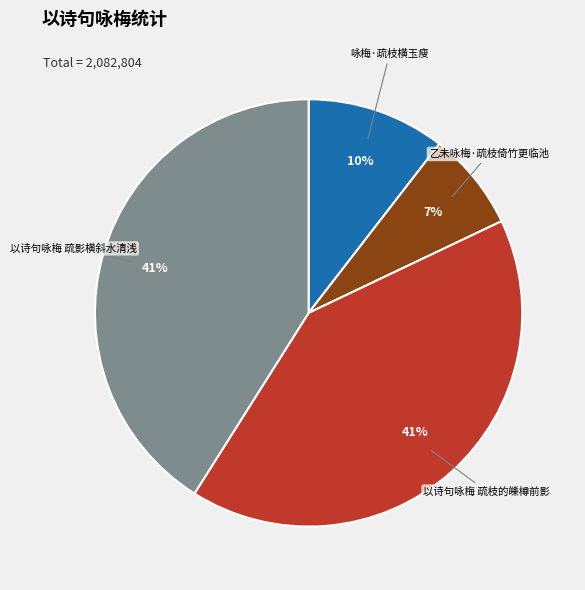

Approximately how many times larger is the value at 乙未咏梅·疏枝倚竹更临池 compared to 咏梅·疏枝横玉瘦?

0.7